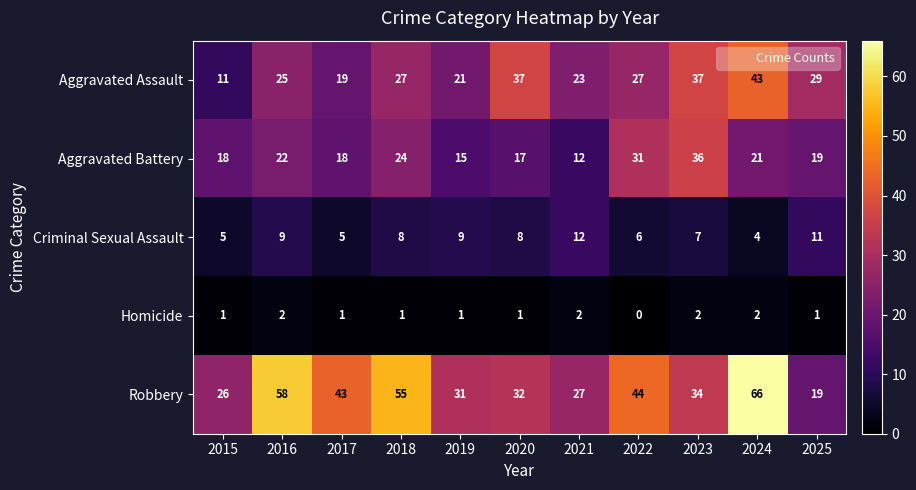

Is it true that Criminal Sexual Assault equals 2 at 2015?

False